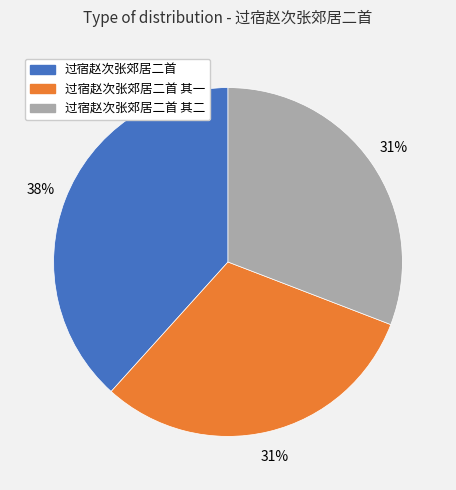

Does 过宿赵次张郊居二首 其二 represent more than half of the total?

No